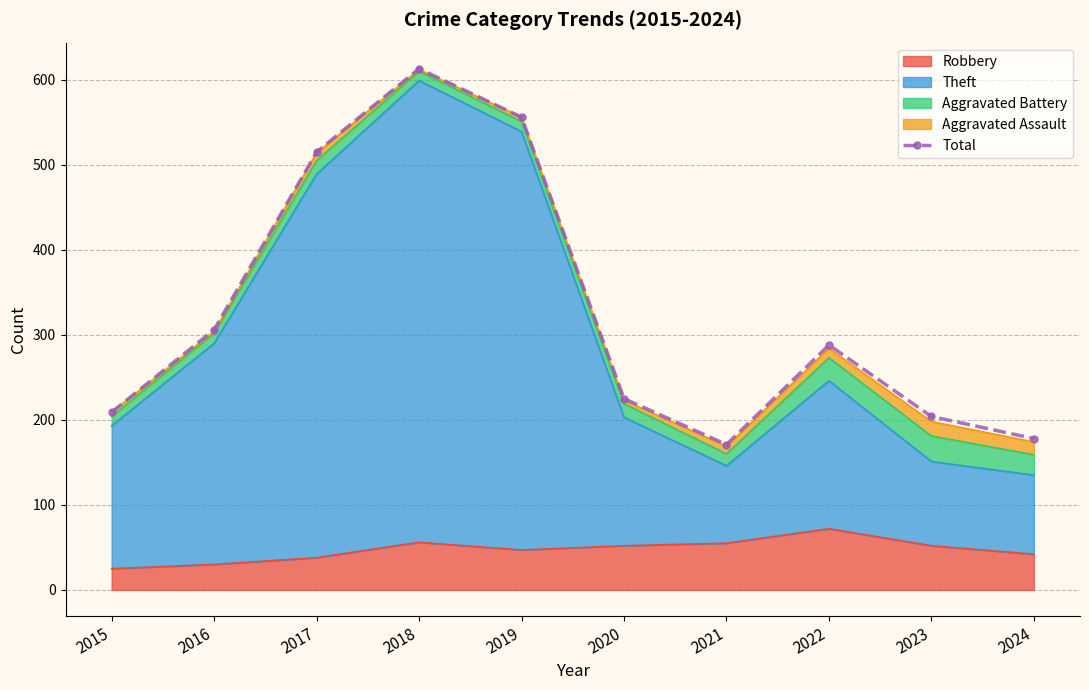

The chart shows a value of 225 at 2020. True or false?

True